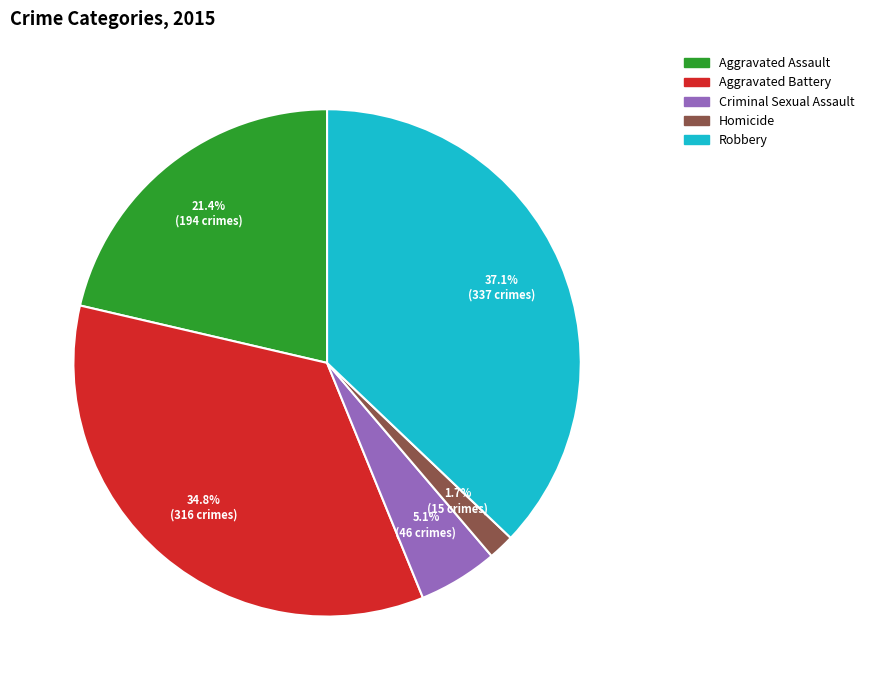

To the nearest percent, what percentage of the pie is Robbery?

37%